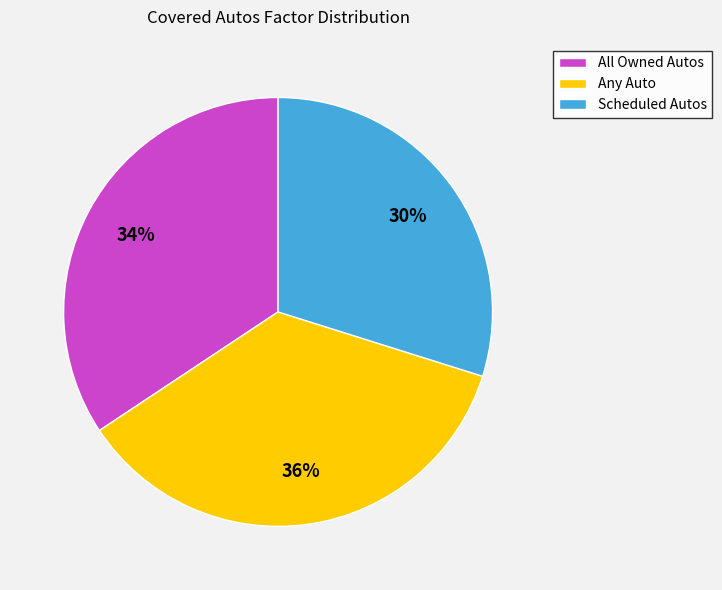

Do Any Auto and All Owned Autos together represent more than half of the pie?

Yes